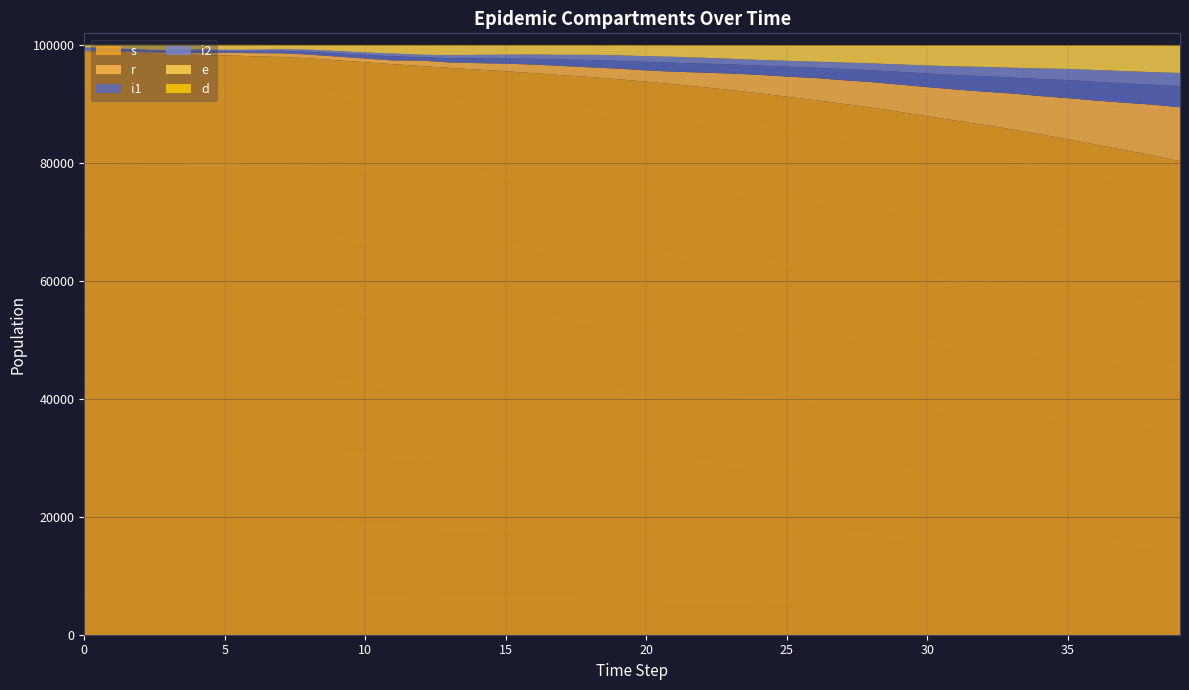

Does the chart have visible grid lines?

Yes